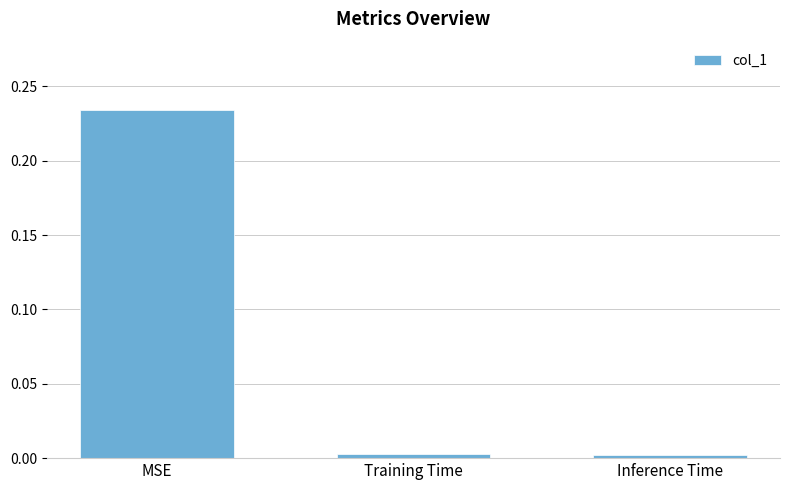

Which has a higher value, Inference Time or MSE?

MSE